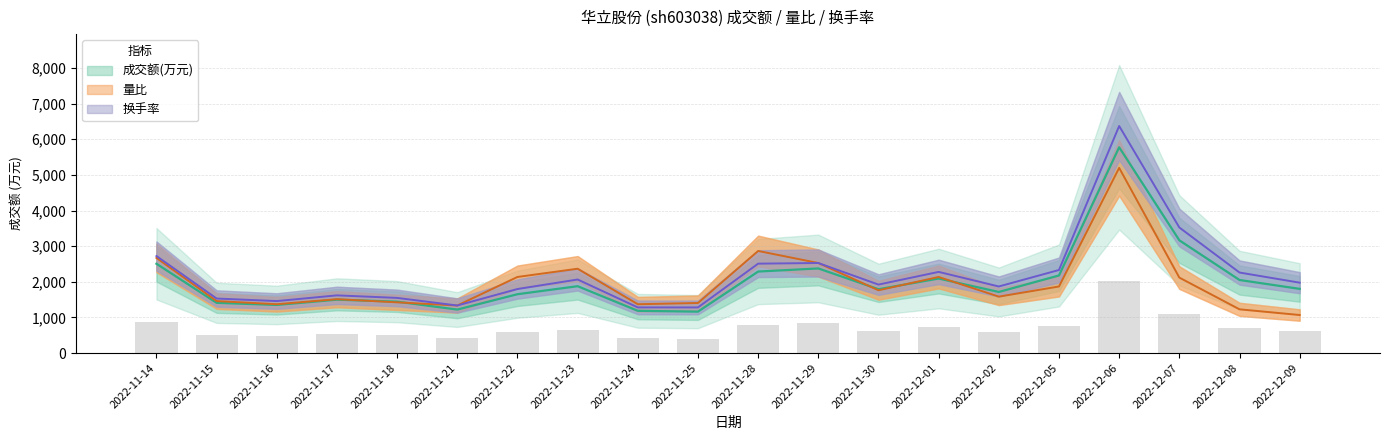

What is the average value of the 换手率 series?

2210.7